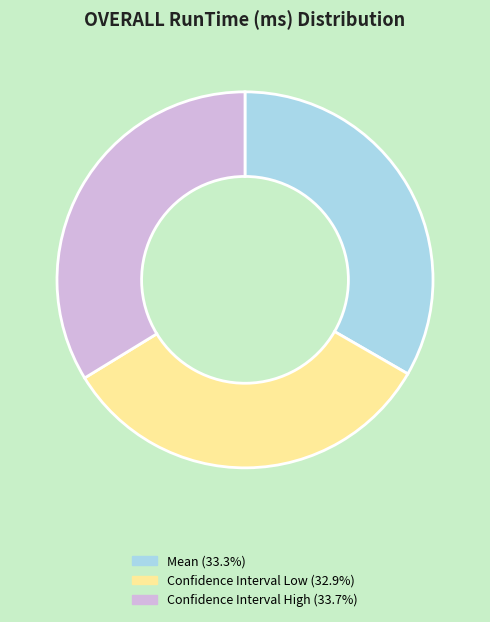

What is the ratio of the value at Mean to the value at Confidence Interval Low?

1.0